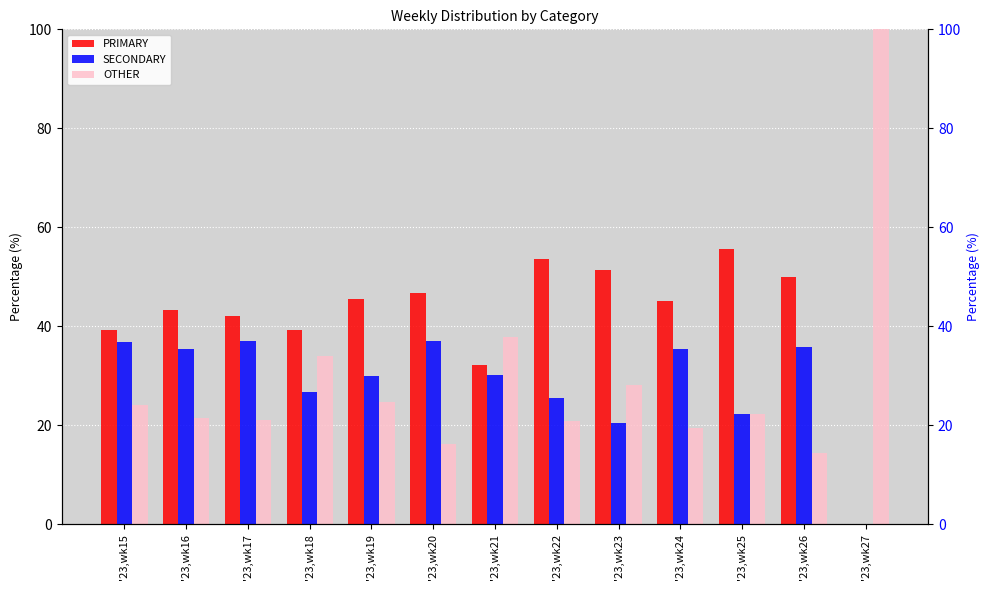

Reading right to left, transcribe all the data shown in this chart.

PRIMARY: '23,wk27=0.0	'23,wk26=50.0	'23,wk25=55.6	'23,wk24=45.2	'23,wk23=51.3	'23,wk22=53.5	'23,wk21=32.1	'23,wk20=46.8	'23,wk19=45.5	'23,wk18=39.3	'23,wk17=42.0	'23,wk16=43.2	'23,wk15=39.2
SECONDARY: '23,wk27=0.0	'23,wk26=35.7	'23,wk25=22.2	'23,wk24=35.5	'23,wk23=20.5	'23,wk22=25.6	'23,wk21=30.2	'23,wk20=37.1	'23,wk19=29.9	'23,wk18=26.8	'23,wk17=37.0	'23,wk16=35.4	'23,wk15=36.8
OTHER: '23,wk27=100.0	'23,wk26=14.3	'23,wk25=22.2	'23,wk24=19.4	'23,wk23=28.2	'23,wk22=20.9	'23,wk21=37.7	'23,wk20=16.1	'23,wk19=24.7	'23,wk18=33.9	'23,wk17=21.0	'23,wk16=21.4	'23,wk15=24.0